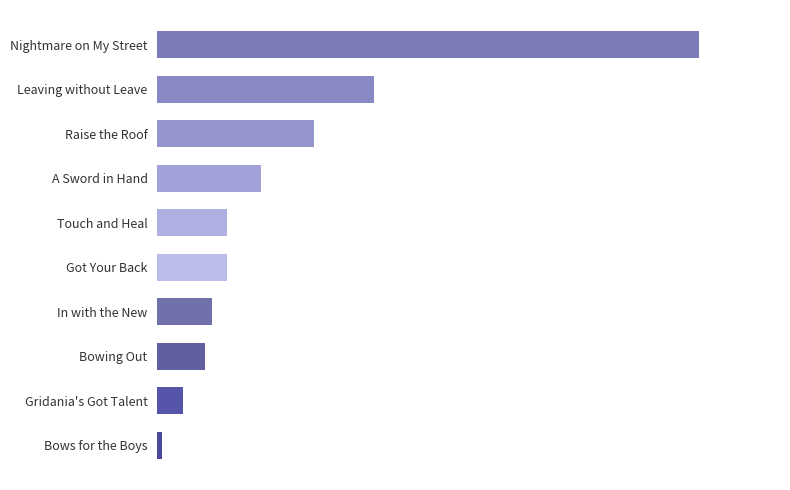

How many values exceed 1690?

4